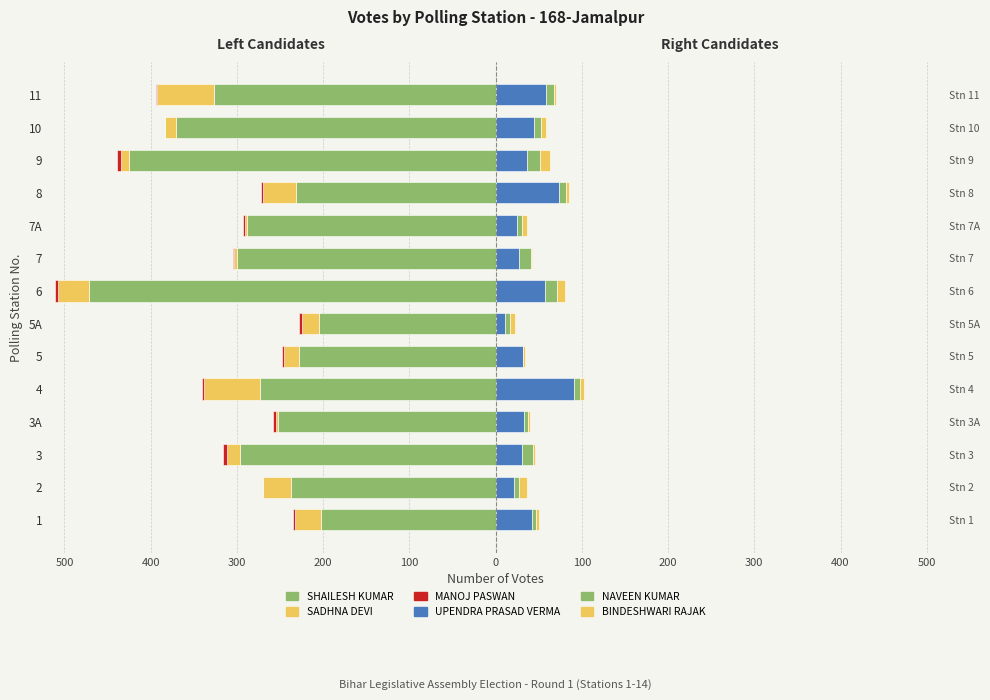

Which series changed the most between 5A and 8?

UPENDRA PRASAD VERMA